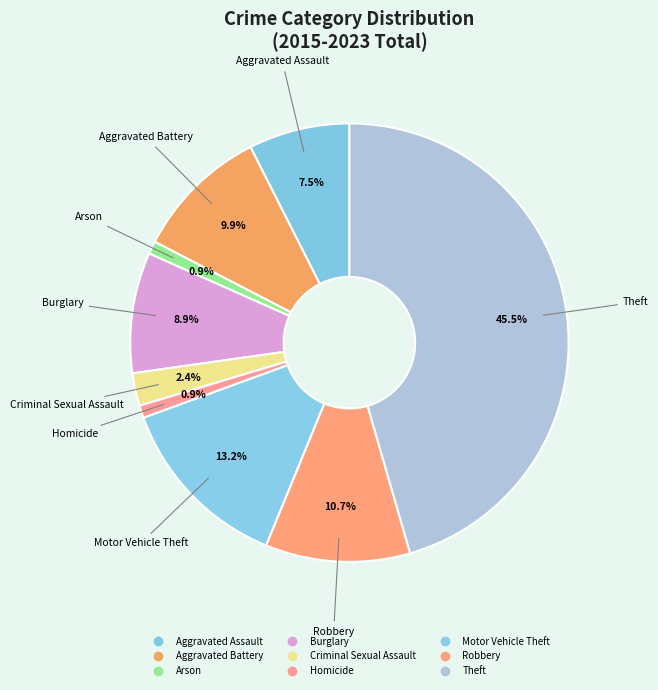

Which has a higher value, Aggravated Assault or Burglary?

Burglary